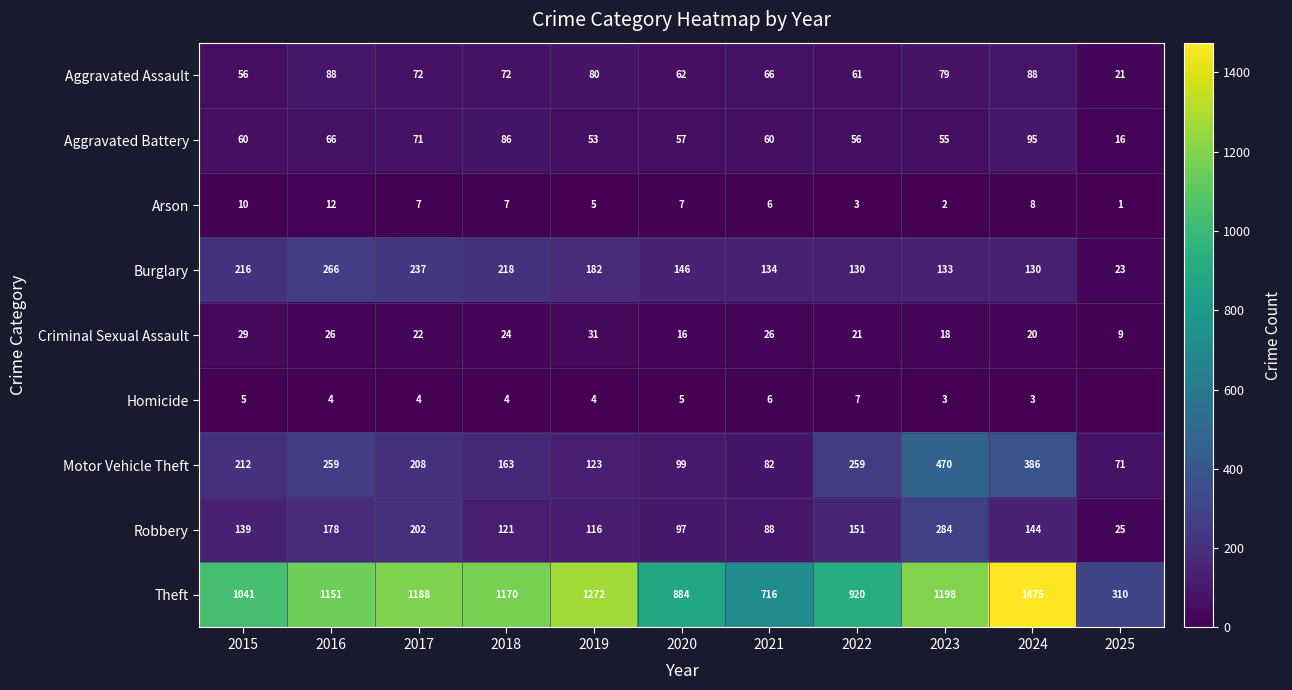

What is the minimum value for Motor Vehicle Theft?

71